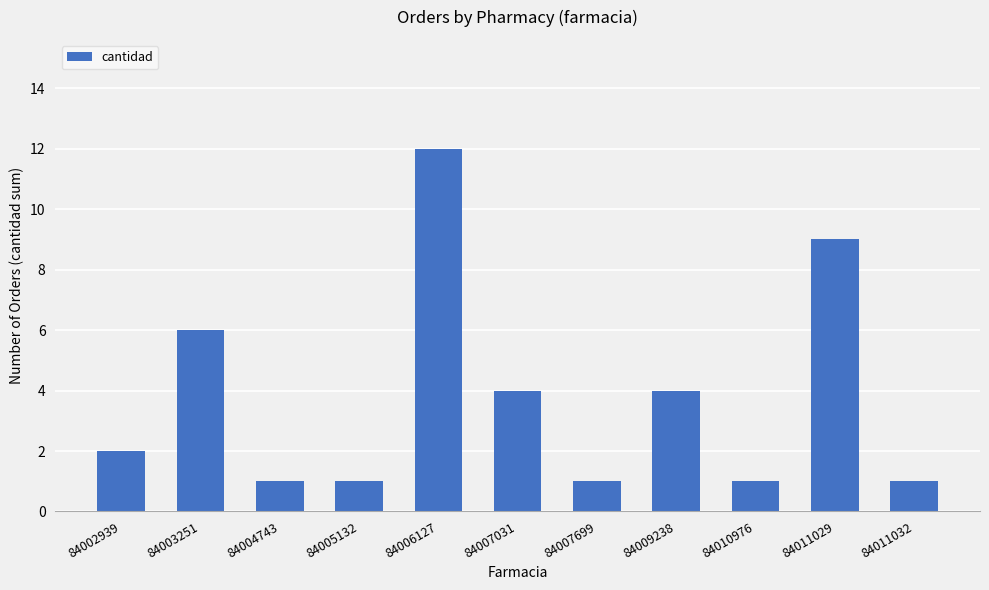

Reading left to right, what are all the values shown in this chart?

2	6	1	1	12	4	1	4	1	9	1